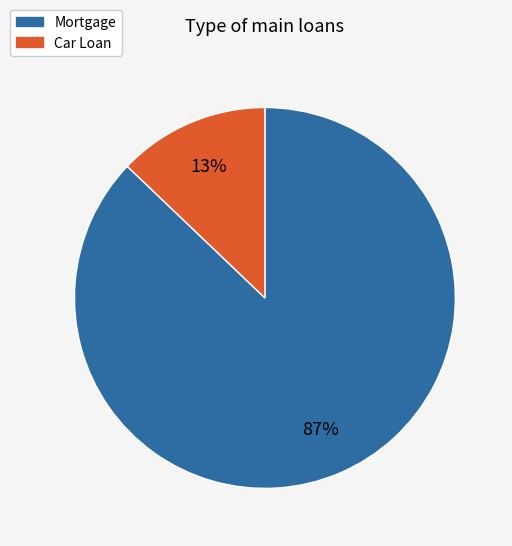

Which slice represents more than half of the pie?

Mortgage